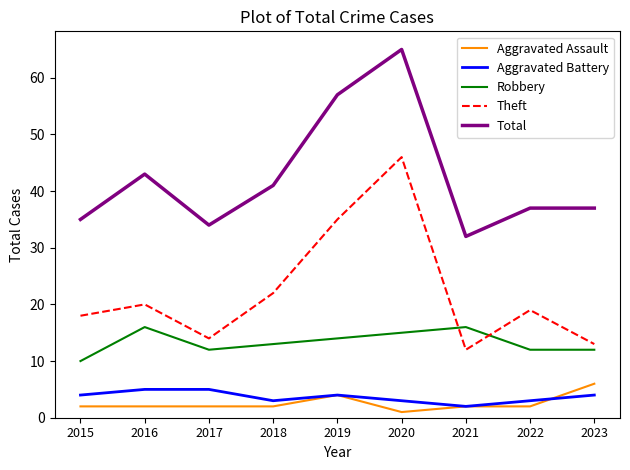

Which series changed the most between 2016 and 2021?

Total